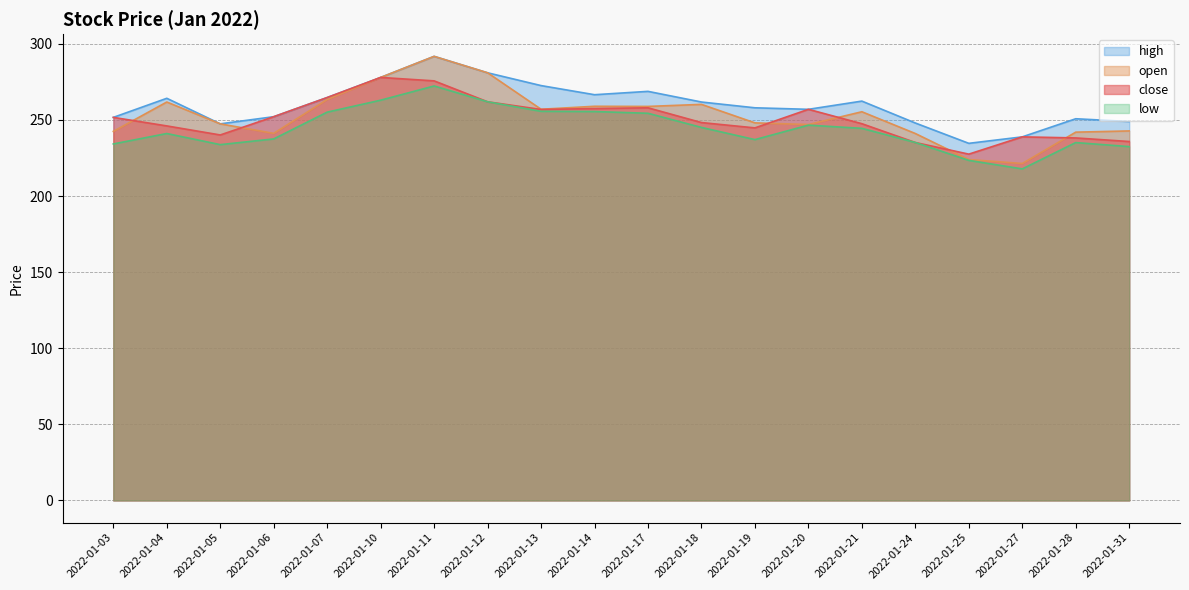

True or false: close and high cross at least once.

False